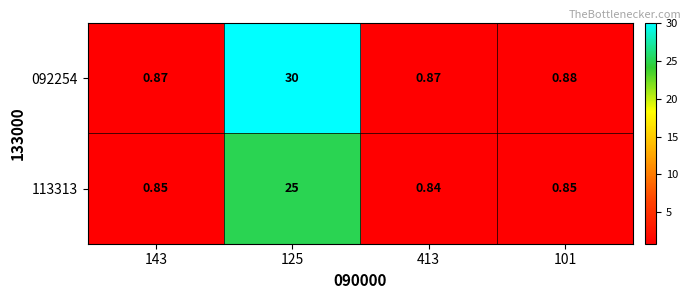

Which series has the largest range (max minus min)?

092254